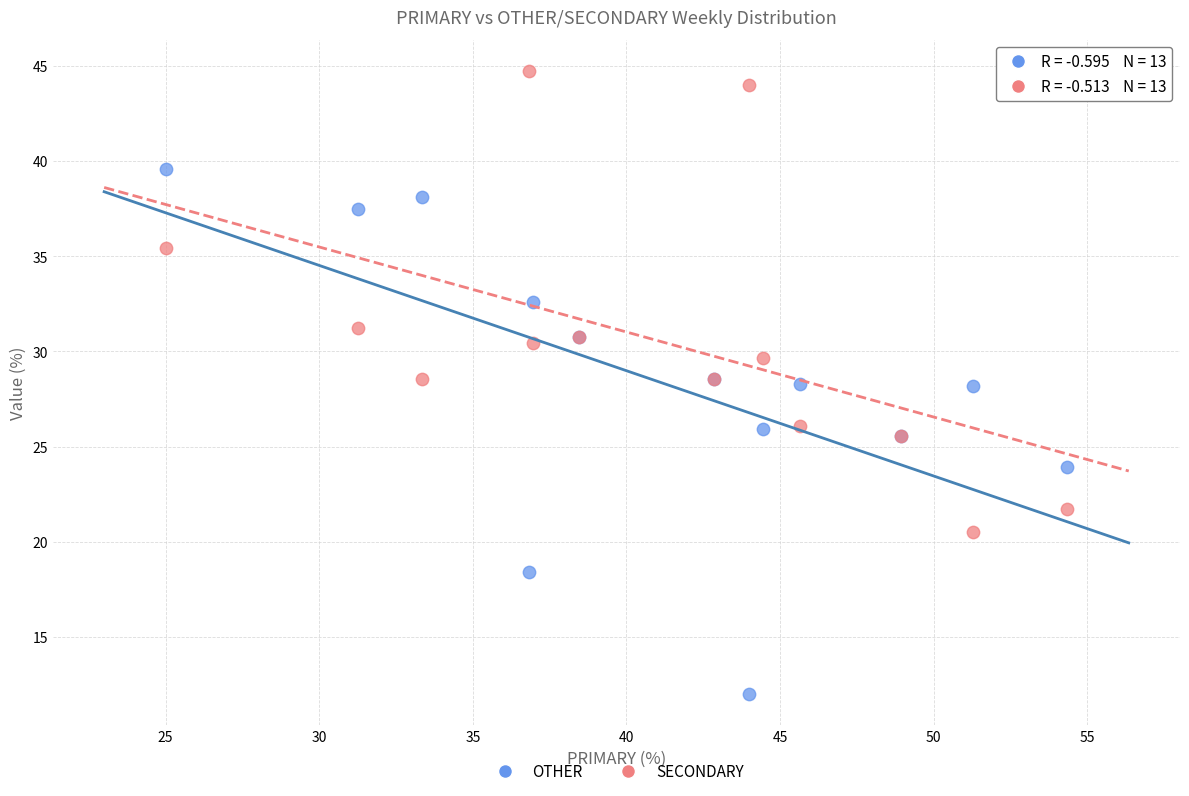

What is the X range (max minus min) for the scatter plot?

29.3